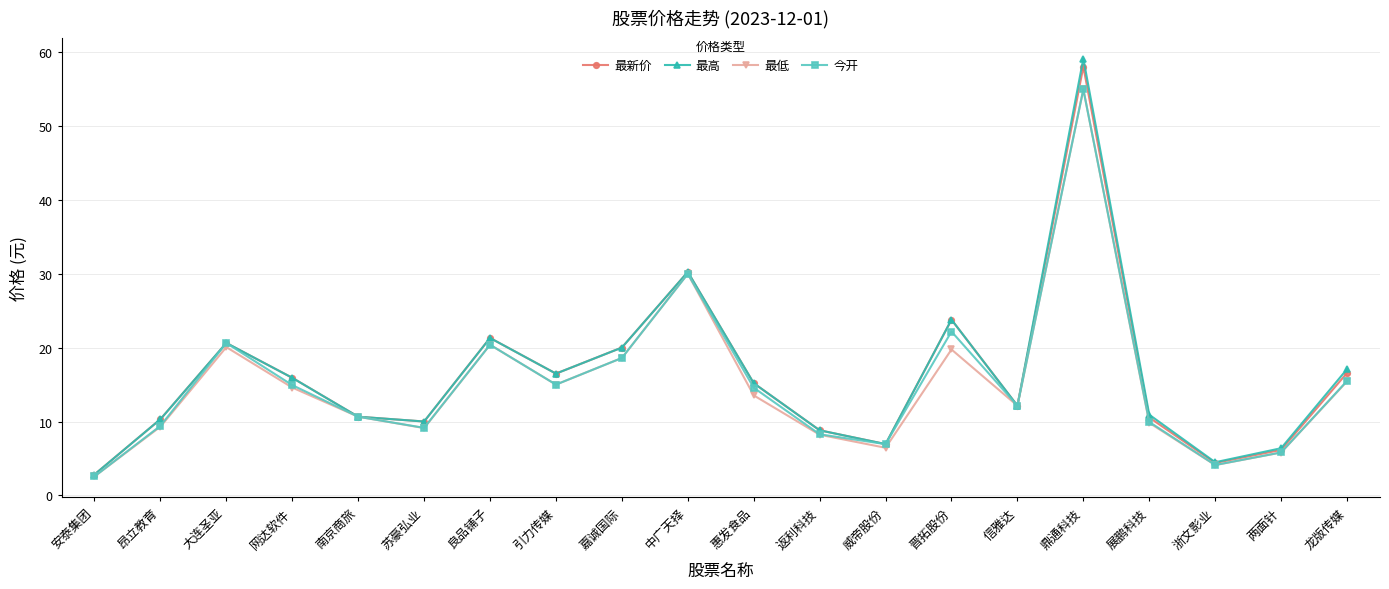

True or false: 今开 has a value of 97.1 at 鼎通科技.

False